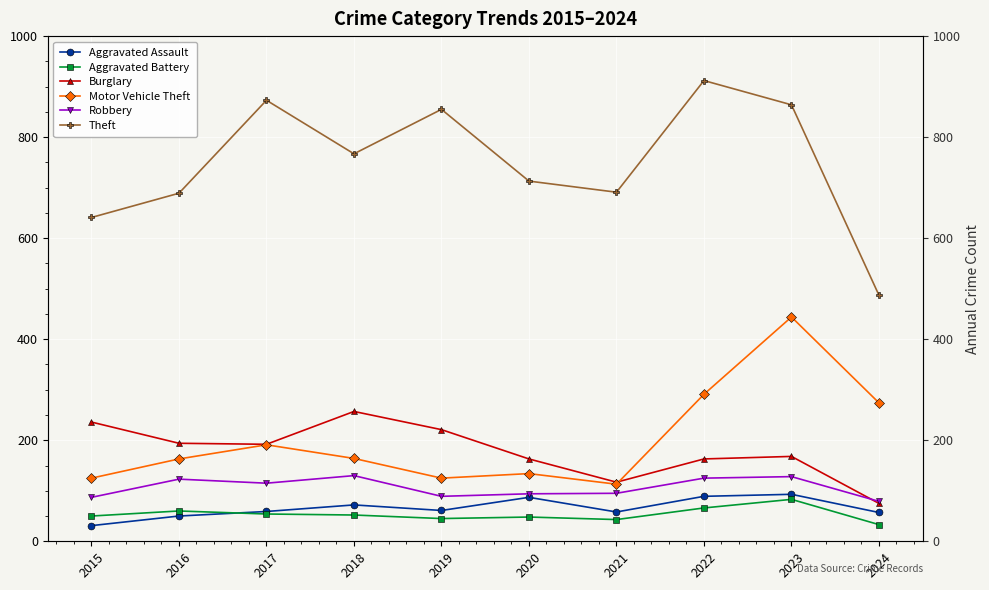

What is the sum of all Aggravated Assault values?

657